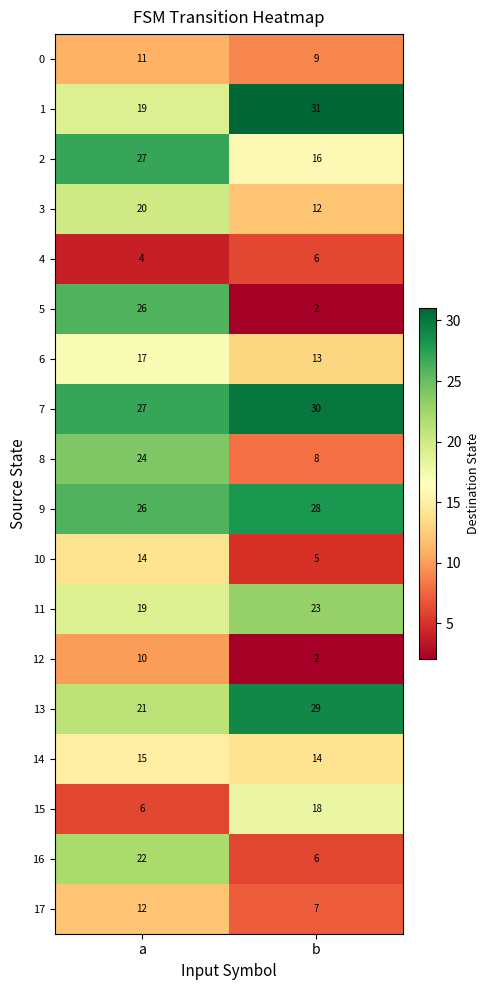

Which category has the highest value across all series?

b